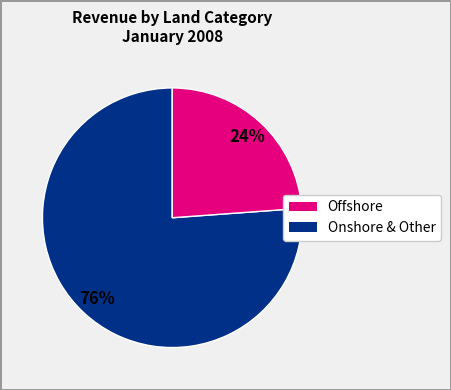

To the nearest percent, what is the average slice percentage?

50%